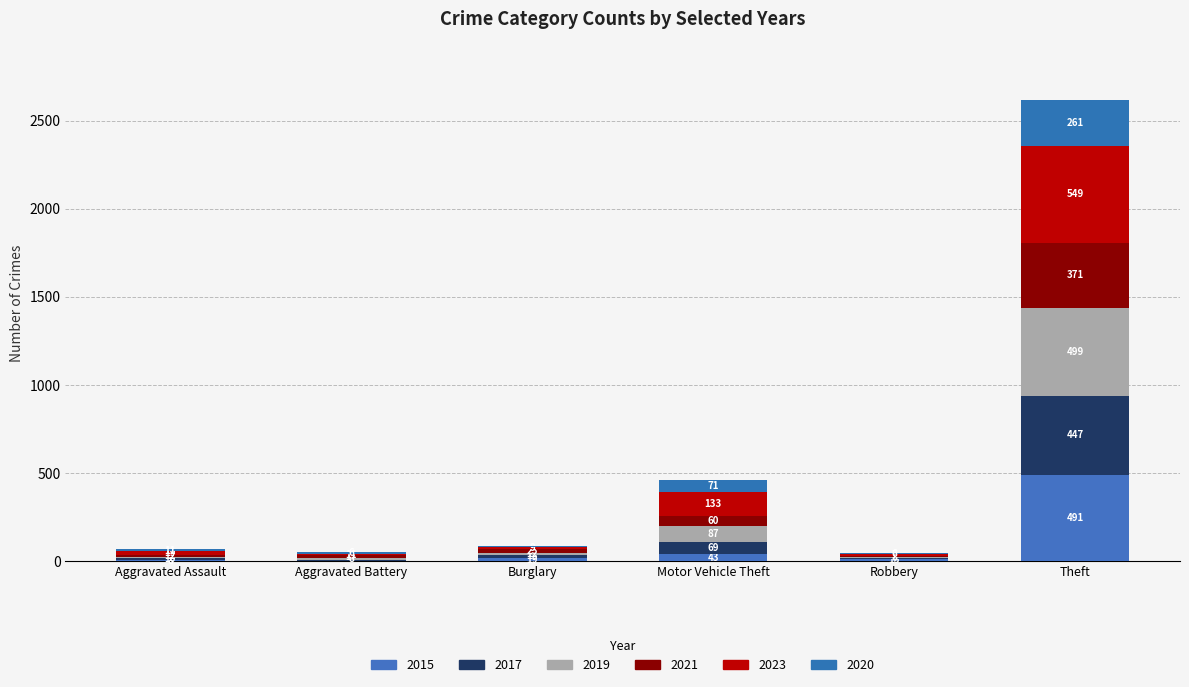

What are all the series names shown in the legend?

2015, 2017, 2019, 2021, 2023, 2020